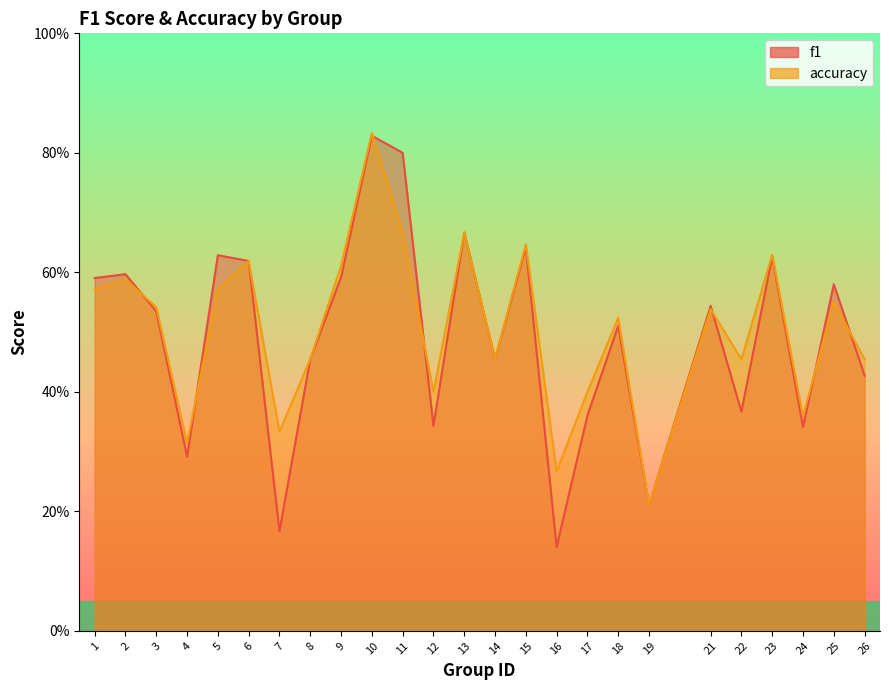

What are all the series names shown in the legend?

f1, accuracy